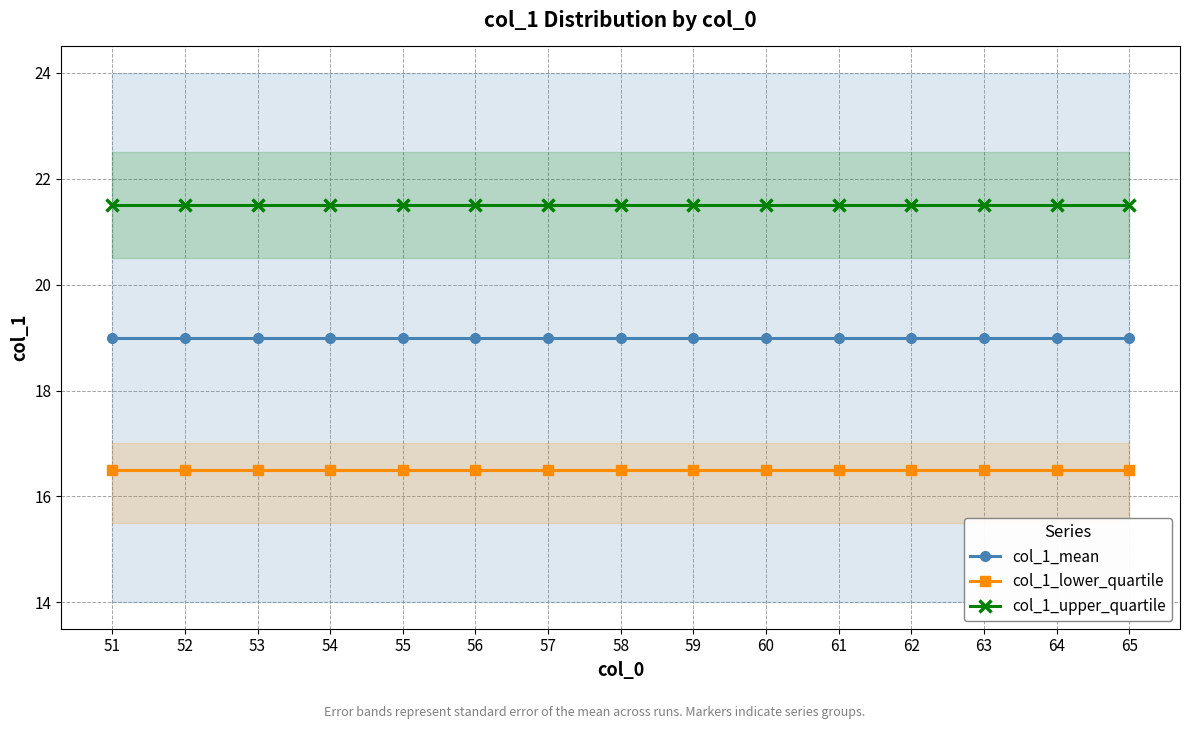

Is this an area chart (filled region under the line)?

No